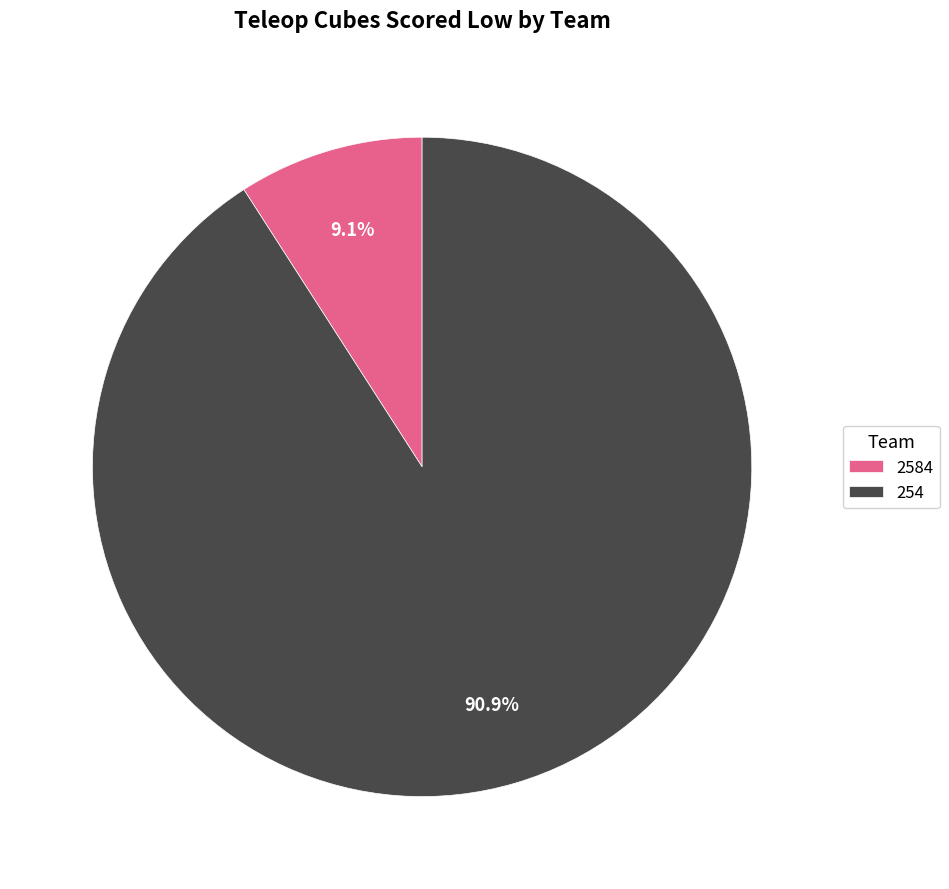

Which category has the biggest portion of the pie?

254